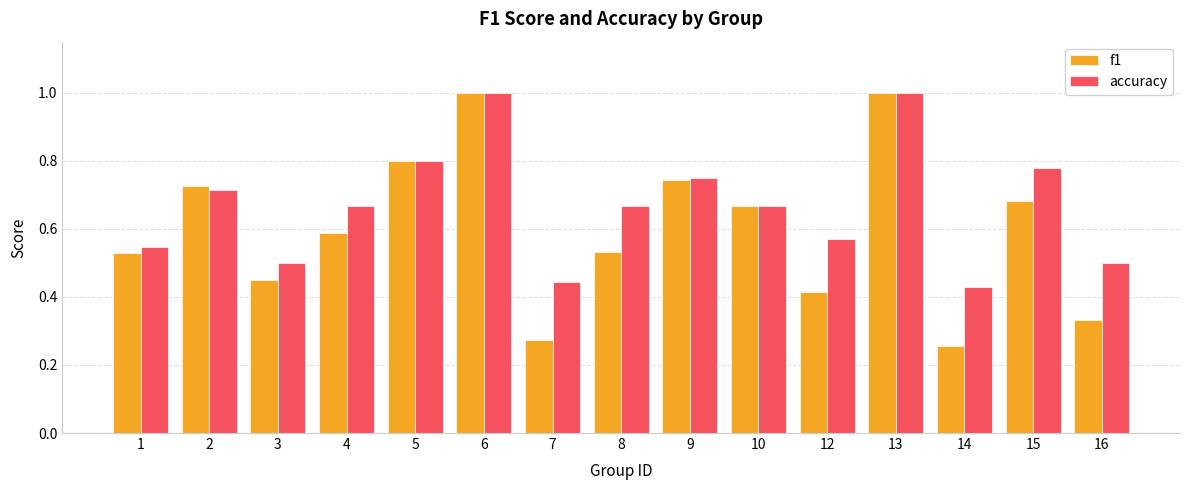

Where is f1 nearest to the value 0?

14